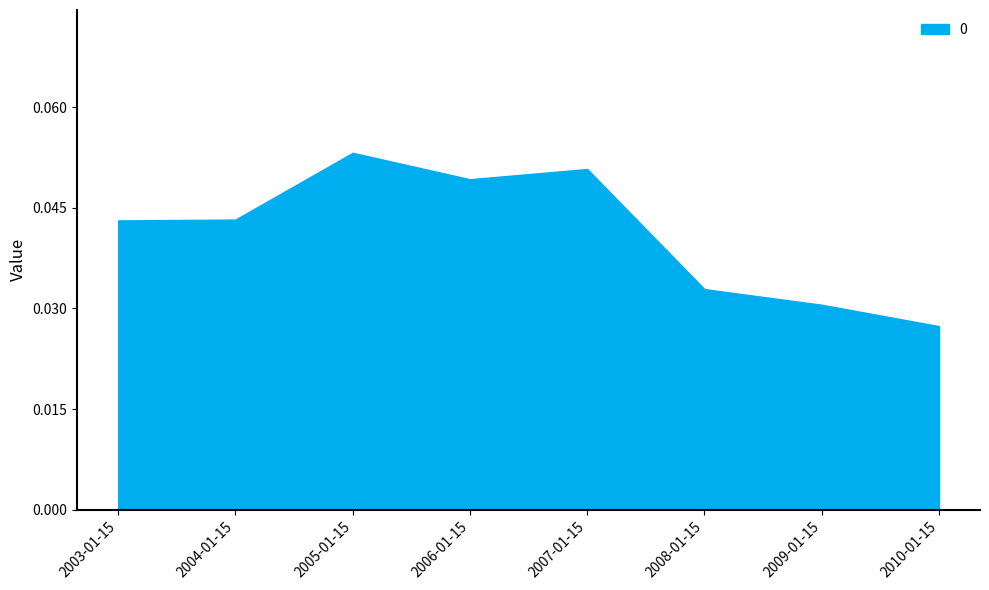

At which category does the chart reach its minimum across all series?

2010-01-15